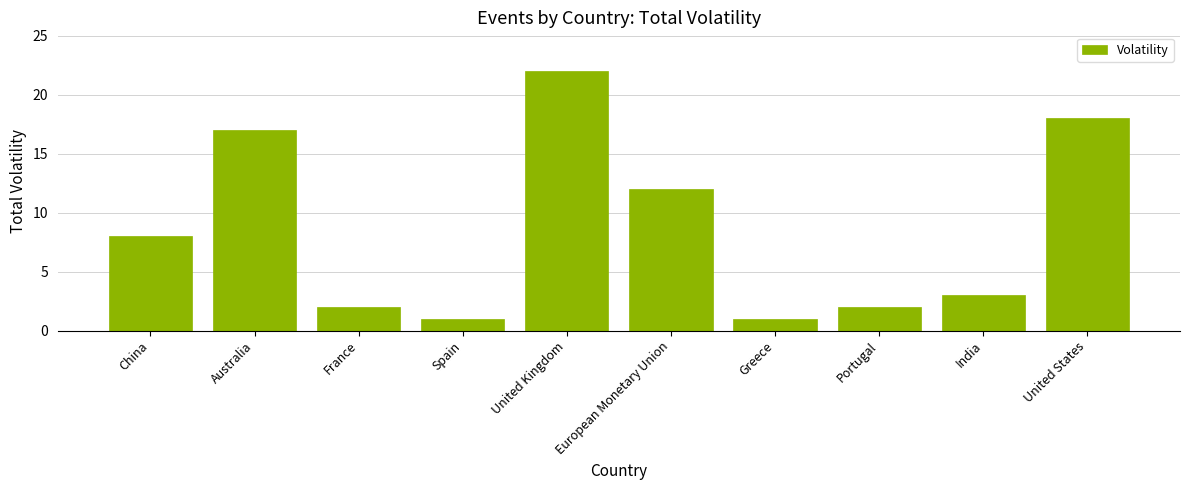

What is the smallest value displayed?

1